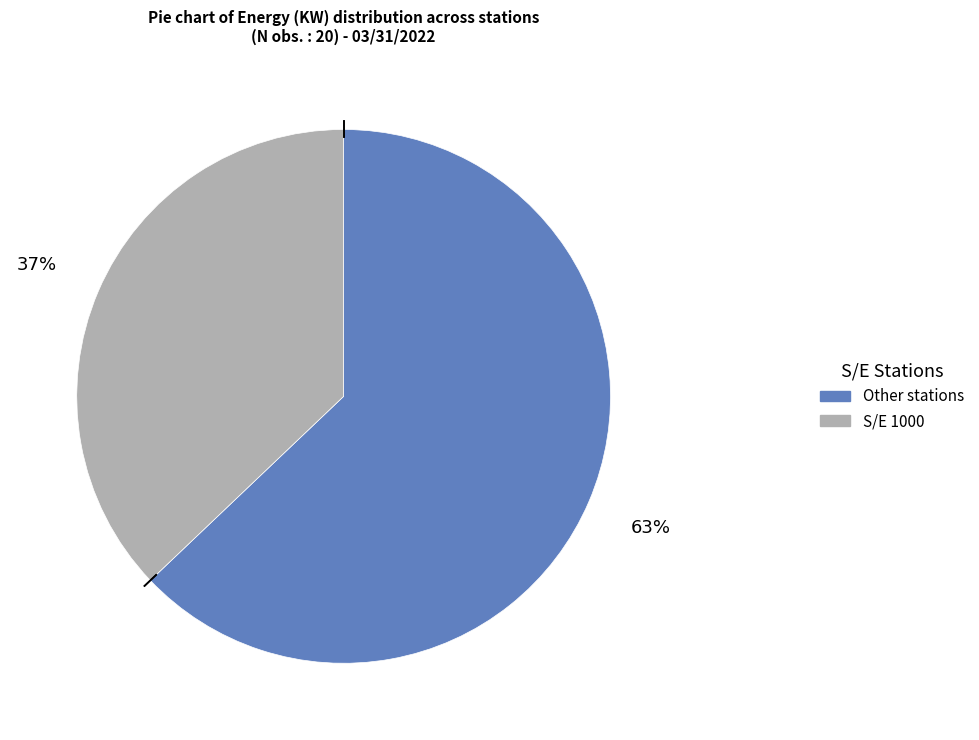

To the nearest percent, what is the average slice percentage?

50%